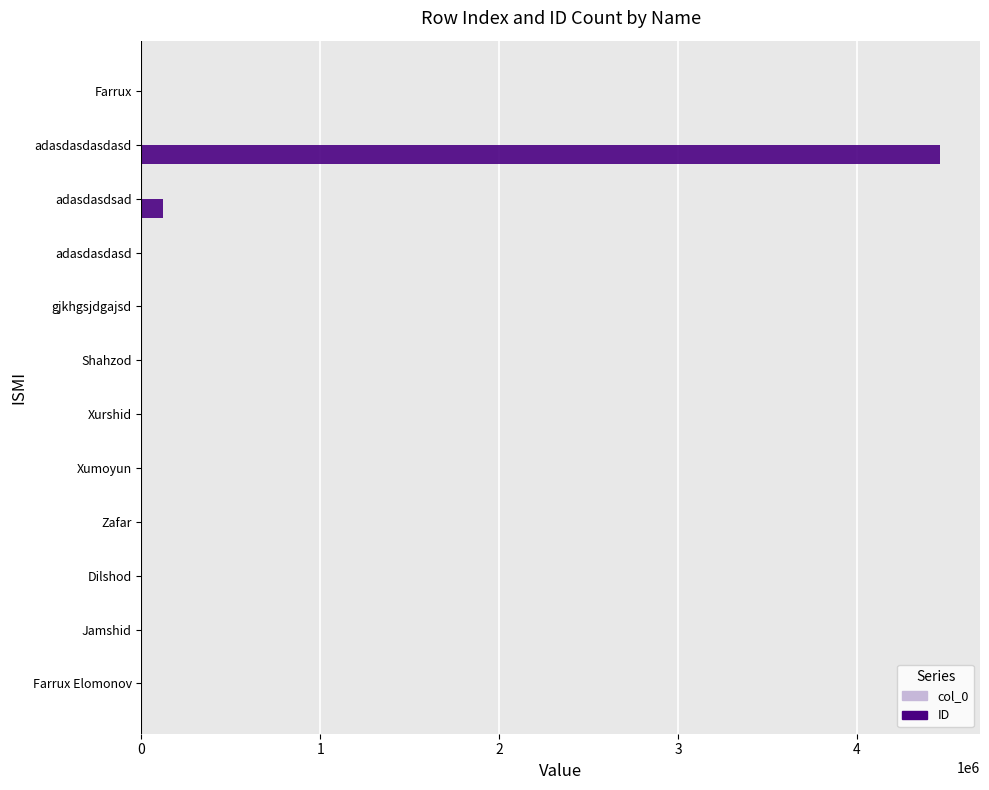

Which series has the largest range (max minus min)?

ID